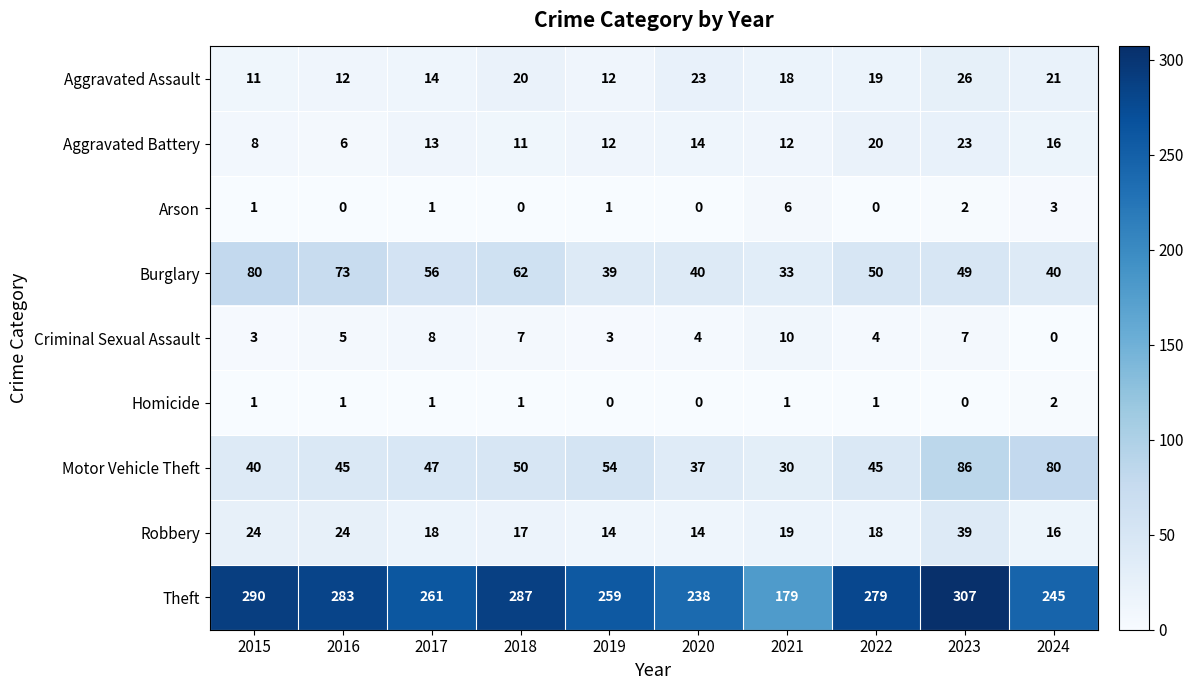

At which category is the sum across all series the highest?

2023